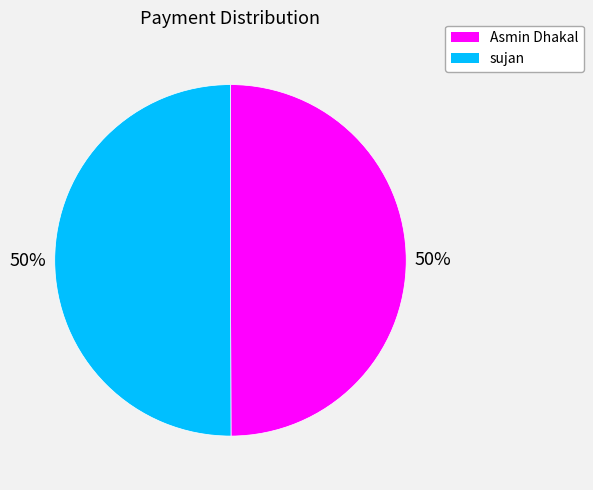

How many segments does this pie chart have?

2